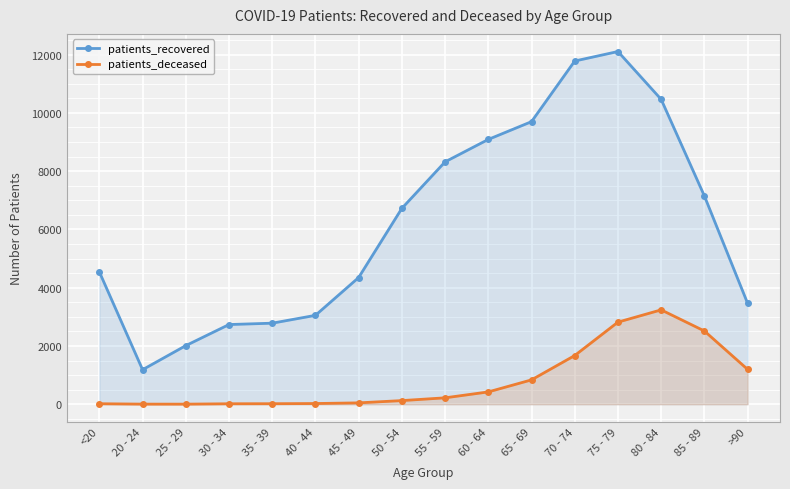

What is the average value of the patients_deceased series?

823